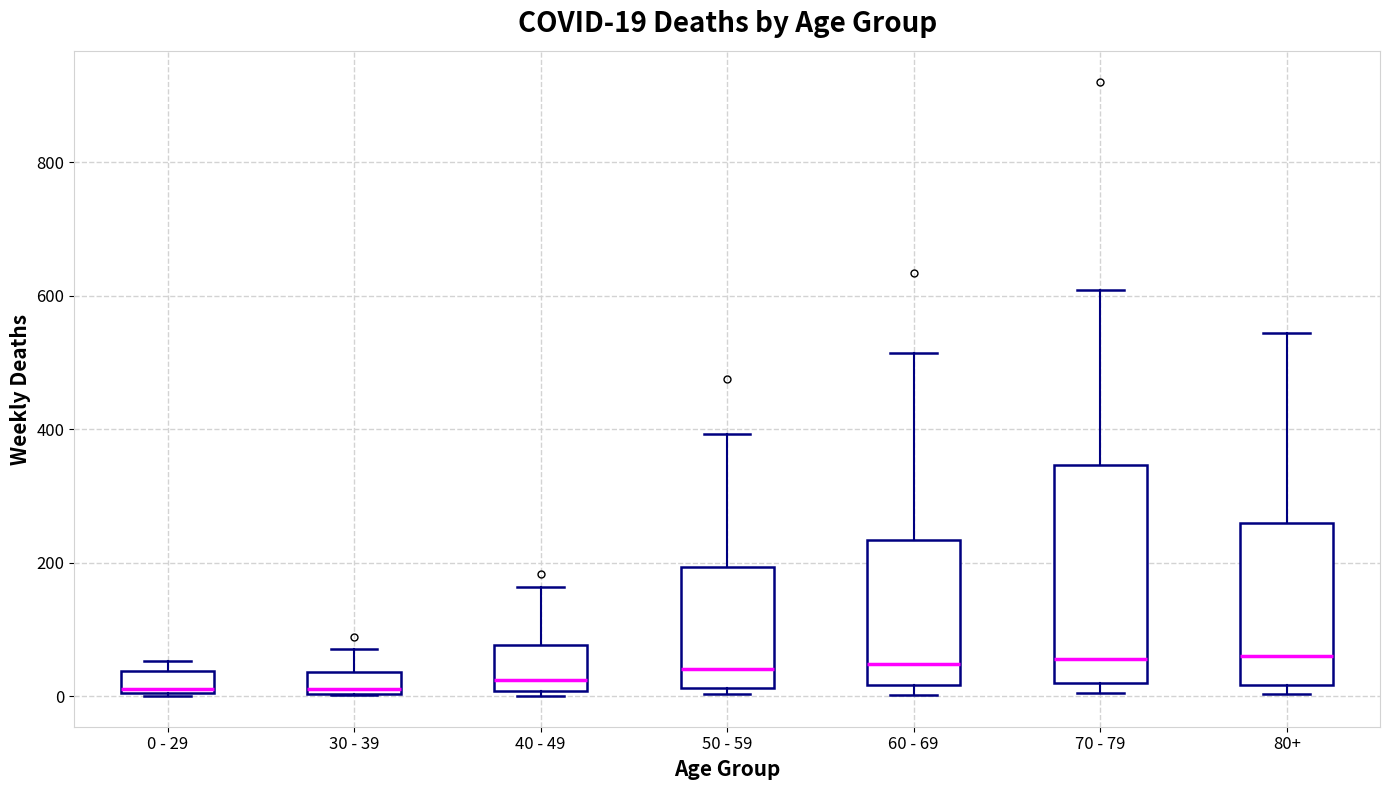

Which box is the tallest, from its lower edge to its upper edge?

70 - 79